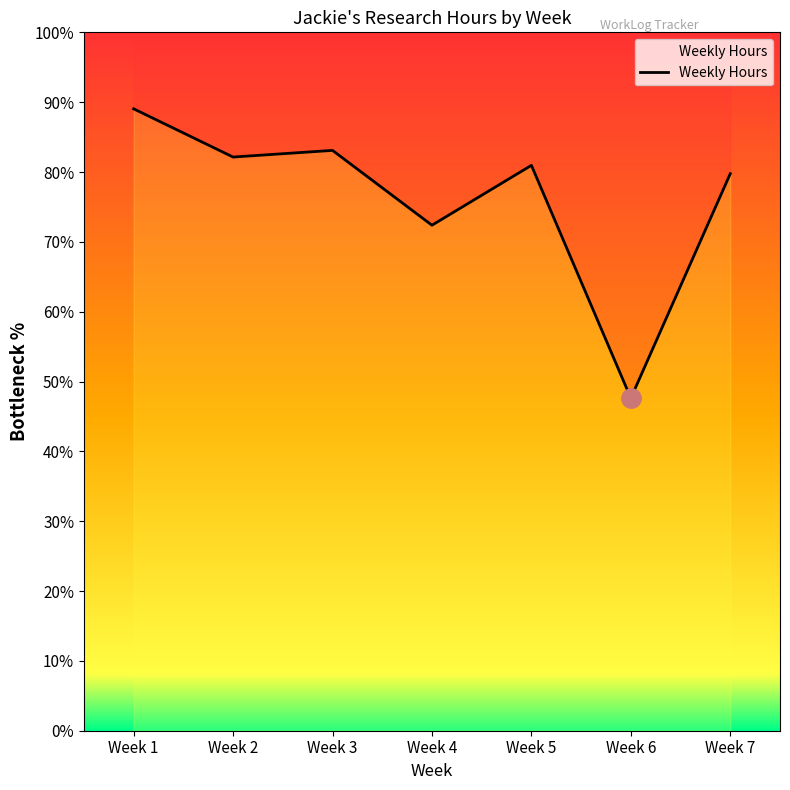

How many interior local valleys (lower than both neighbors) does the data have?

3